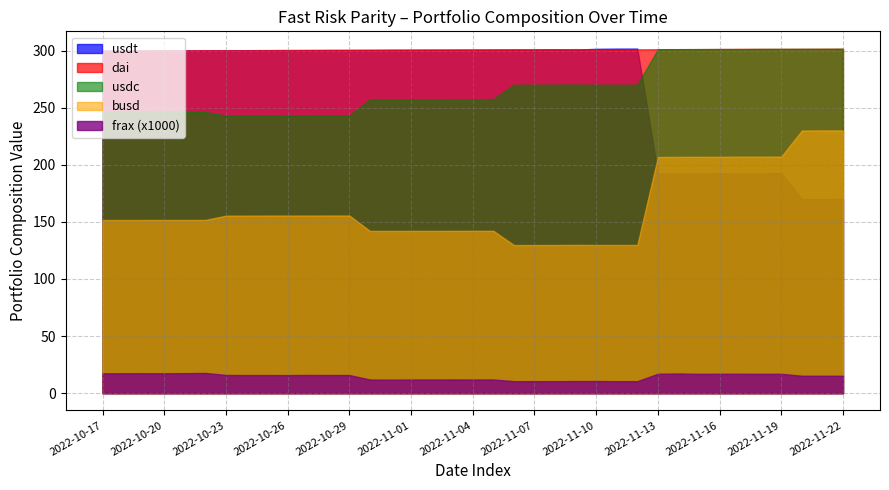

True or false: busd and frax intersect in this chart.

False